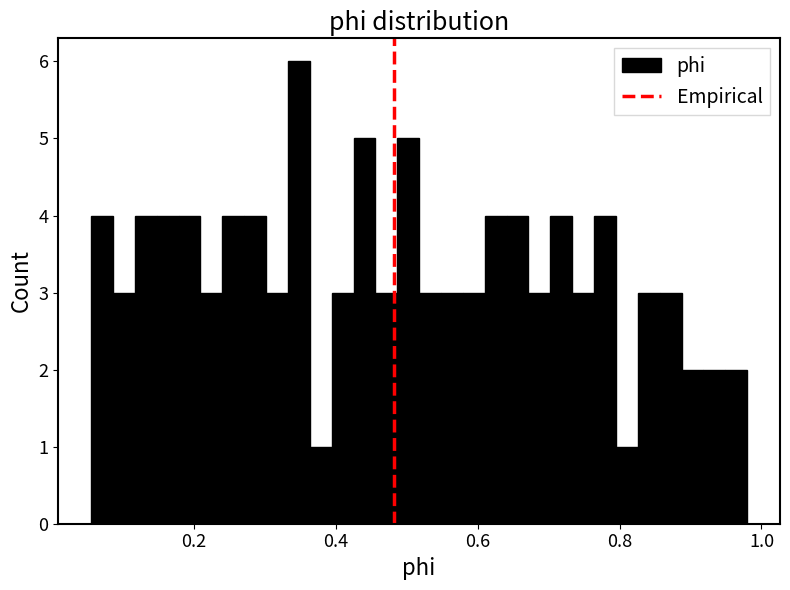

Around what value on the x-axis is the tallest bar? Give the approximate position of its centre, as read against the axis.

0.34